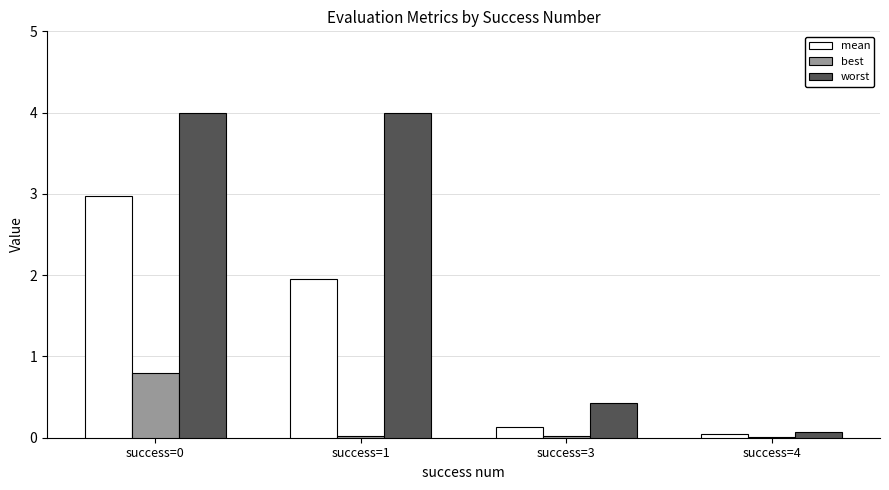

The worst series shows 2.4 at success=0. True or false?

False